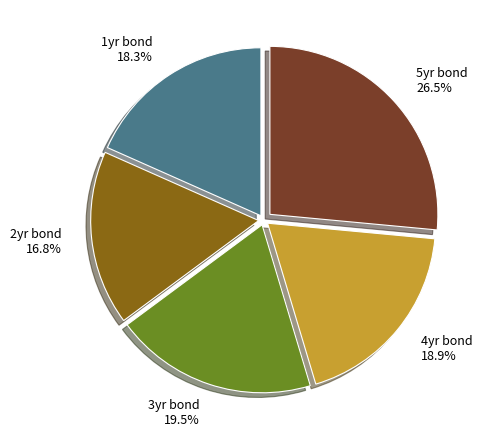

What is the ratio of the value at 2yr bond to the value at 5yr bond?

0.6